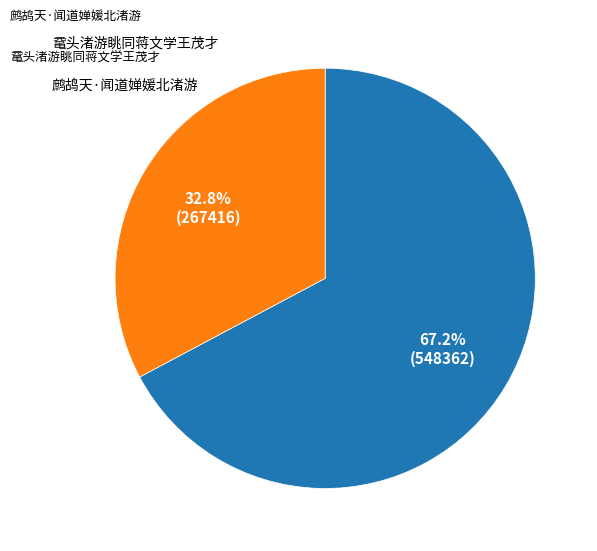

Does any single category account for the majority?

Yes